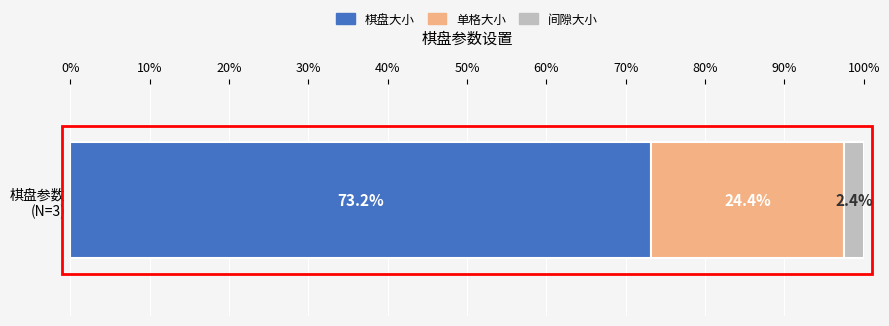

How many data points does each series have?

1